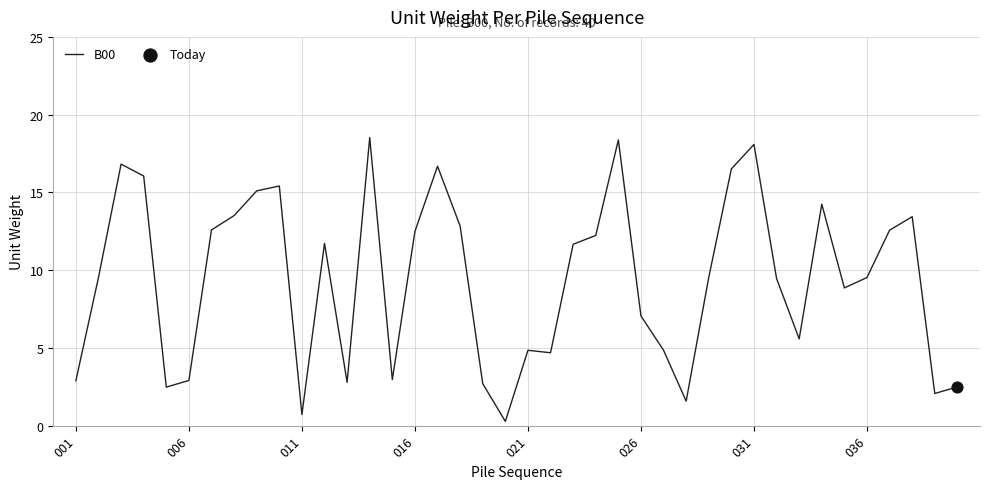

What is the greatest value displayed?

18.5